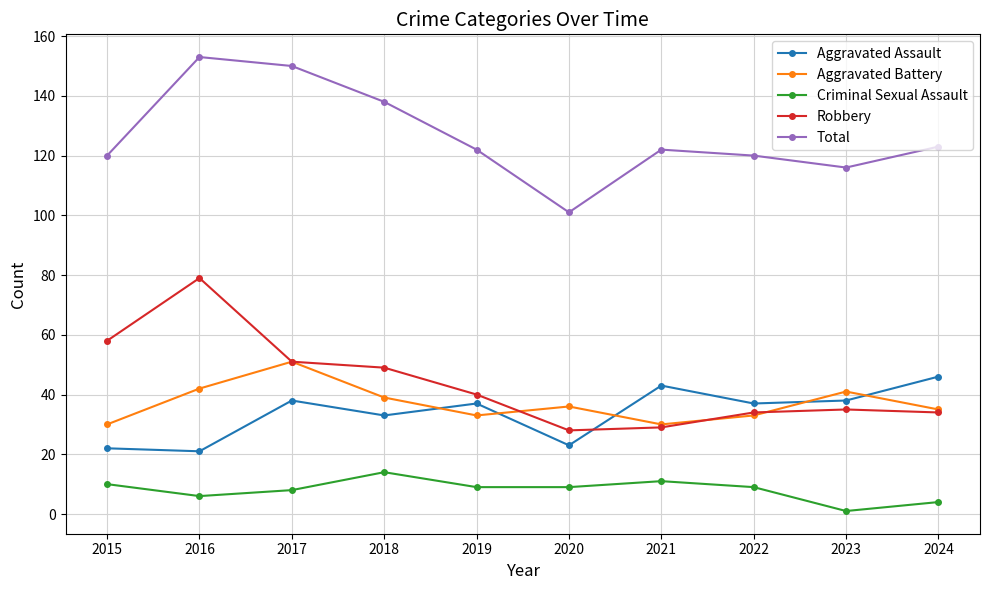

Reading left to right, extract all data points from this chart.

Aggravated Assault: 22	21	38	33	37	23	43	37	38	46
Aggravated Battery: 30	42	51	39	33	36	30	33	41	35
Criminal Sexual Assault: 10	6	8	14	9	9	11	9	1	4
Robbery: 58	79	51	49	40	28	29	34	35	34
Total: 120	153	150	138	122	101	122	120	116	123